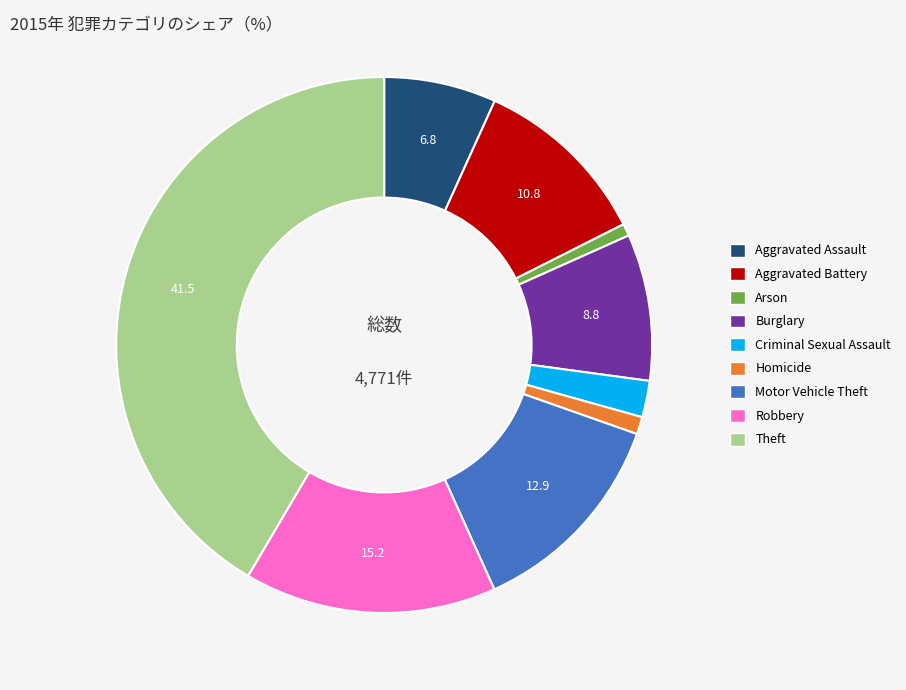

The Criminal Sexual Assault slice represents 2% of the pie. True or false?

True